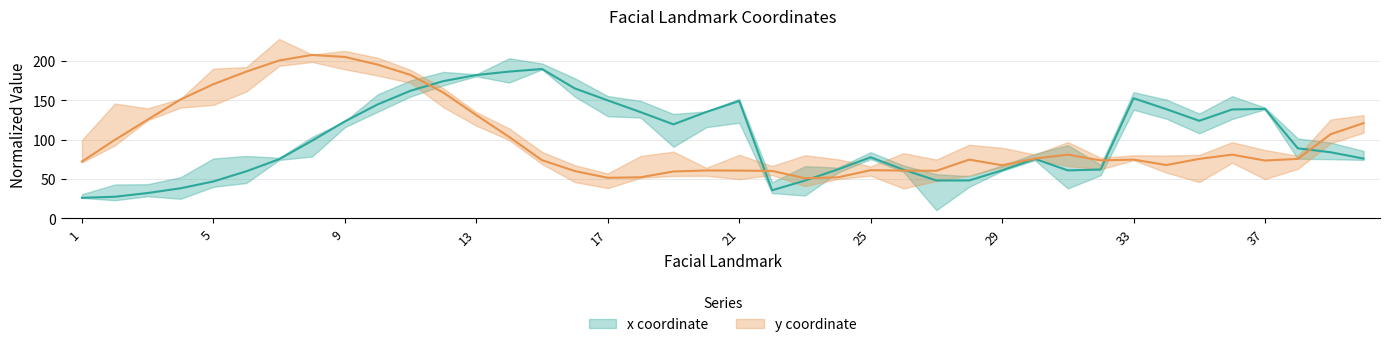

What is the maximum value for x?

189.7